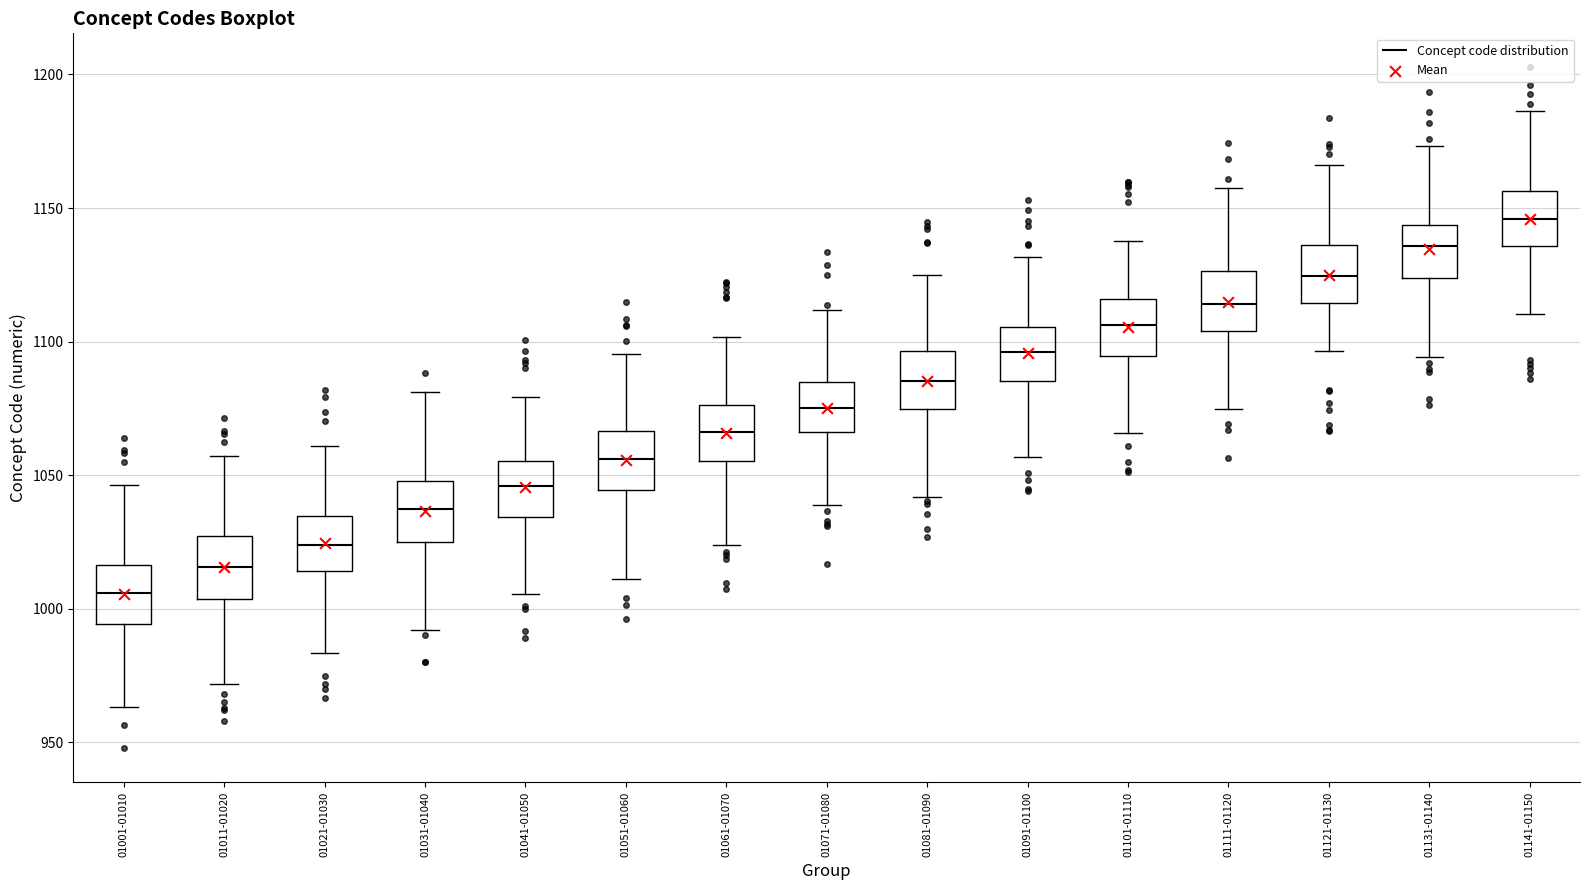

Reading left to right, transcribe this box plot: for each box, give where its median line is, the range the box spans, and where its two whiskers end, as read against the y-axis. The values are not printed on the chart, so give them approximately, as read against the axis.

01001-01010: median 1005, box 995 to 1015, whiskers 965 to 1045
01011-01020: median 1015, box 1005 to 1025, whiskers 970 to 1055
01021-01030: median 1025, box 1015 to 1035, whiskers 985 to 1060
01031-01040: median 1035, box 1025 to 1050, whiskers 990 to 1080
01041-01050: median 1045, box 1035 to 1055, whiskers 1005 to 1080
01051-01060: median 1055, box 1045 to 1065, whiskers 1010 to 1095
01061-01070: median 1065, box 1055 to 1075, whiskers 1025 to 1100
01071-01080: median 1075, box 1065 to 1085, whiskers 1040 to 1110
01081-01090: median 1085, box 1075 to 1095, whiskers 1040 to 1125
01091-01100: median 1095, box 1085 to 1105, whiskers 1055 to 1130
01101-01110: median 1105, box 1095 to 1115, whiskers 1065 to 1140
01111-01120: median 1115, box 1105 to 1125, whiskers 1075 to 1155
01121-01130: median 1125, box 1115 to 1135, whiskers 1095 to 1165
01131-01140: median 1135, box 1125 to 1145, whiskers 1095 to 1175
01141-01150: median 1145, box 1135 to 1155, whiskers 1110 to 1185